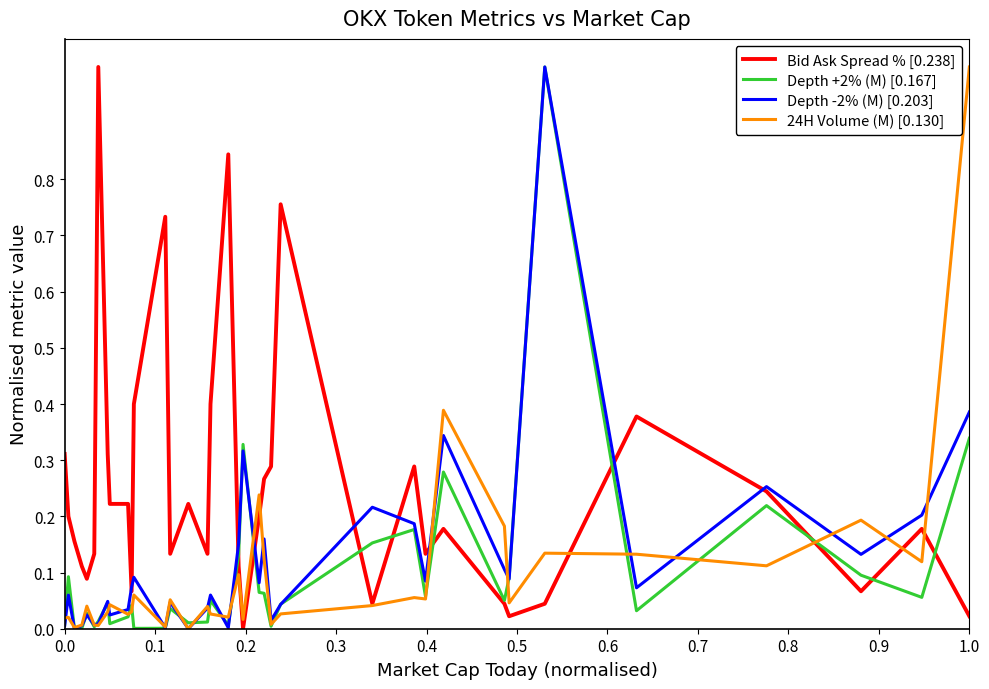

How many lines are shown in the chart?

4